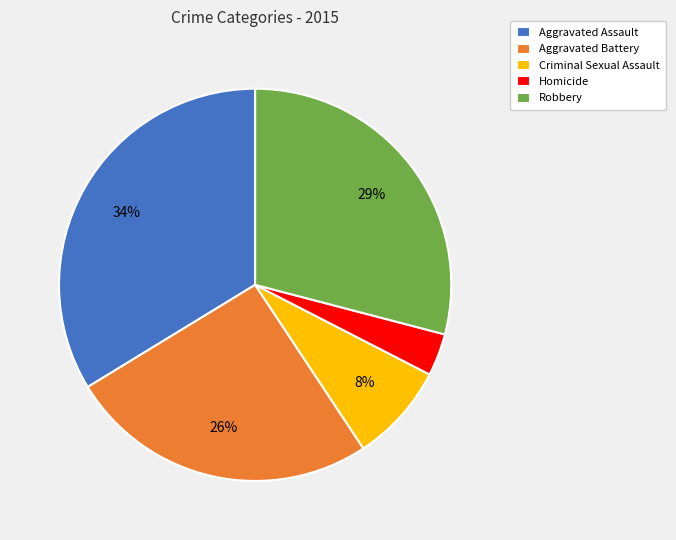

To the nearest percent, what percentage of the pie is Criminal Sexual Assault?

8%